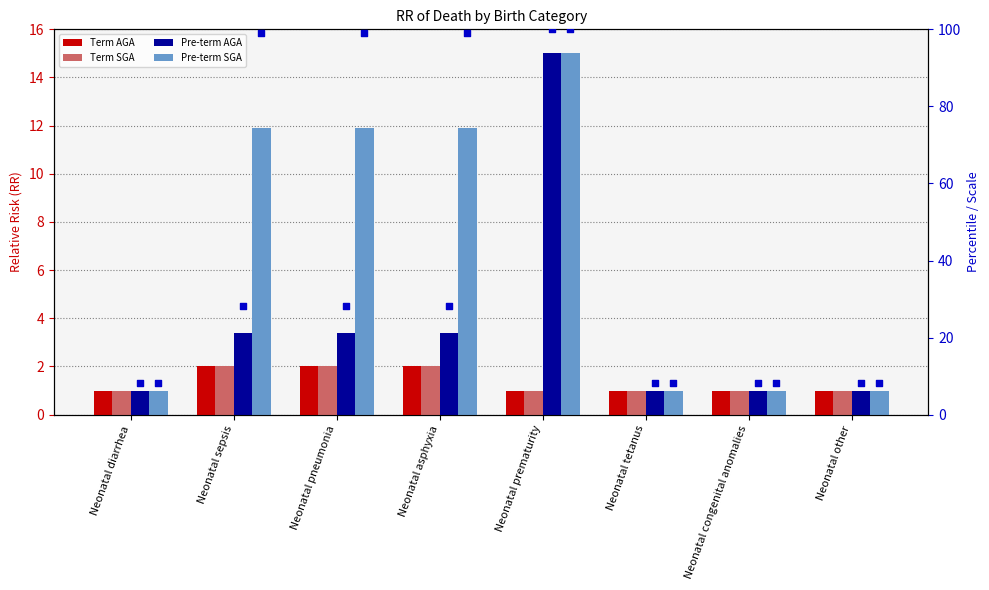

Which series reaches the maximum Y coordinate?

Pre-term AGA (rank)